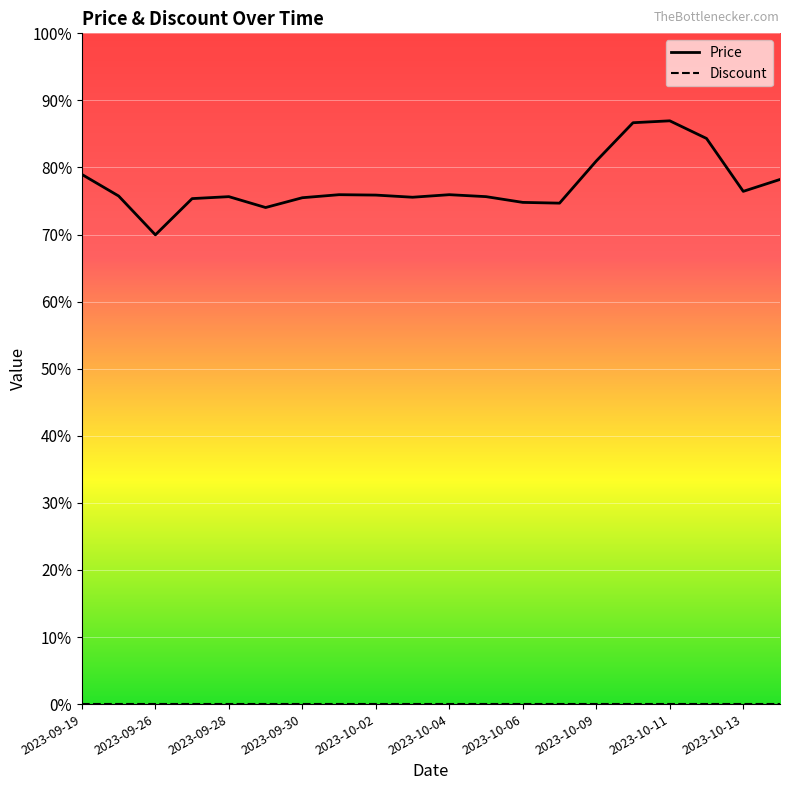

Rank the categories by value from highest to lowest.

2023-10-11, 2023-10-10, 2023-10-12, 2023-10-09, 2023-09-19, 2023-10-14, 2023-10-13, 2023-10-01, 2023-10-04, 2023-10-02, 2023-09-25, 2023-09-28, 2023-10-05, 2023-10-03, 2023-09-30, 2023-09-27, 2023-10-06, 2023-10-07, 2023-09-29, 2023-09-26